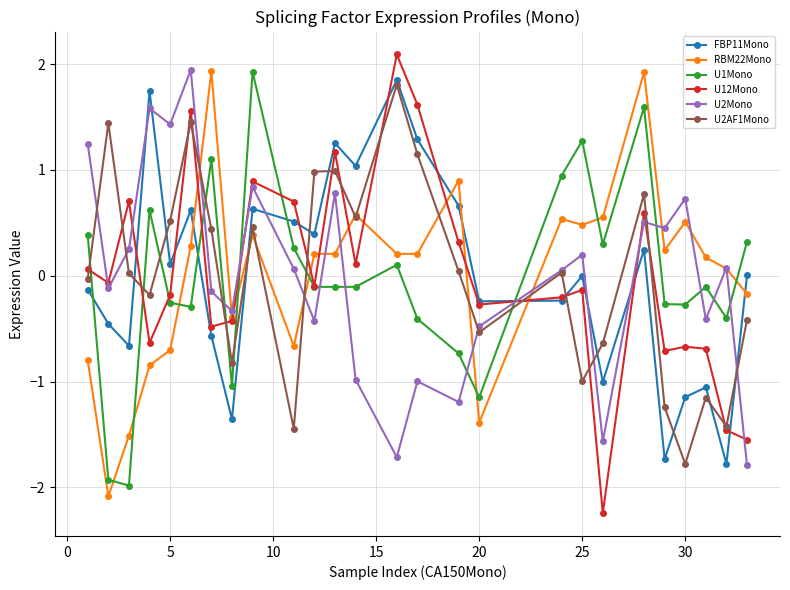

True or false: U1Mono has more than 2 points higher than both neighbors.

True